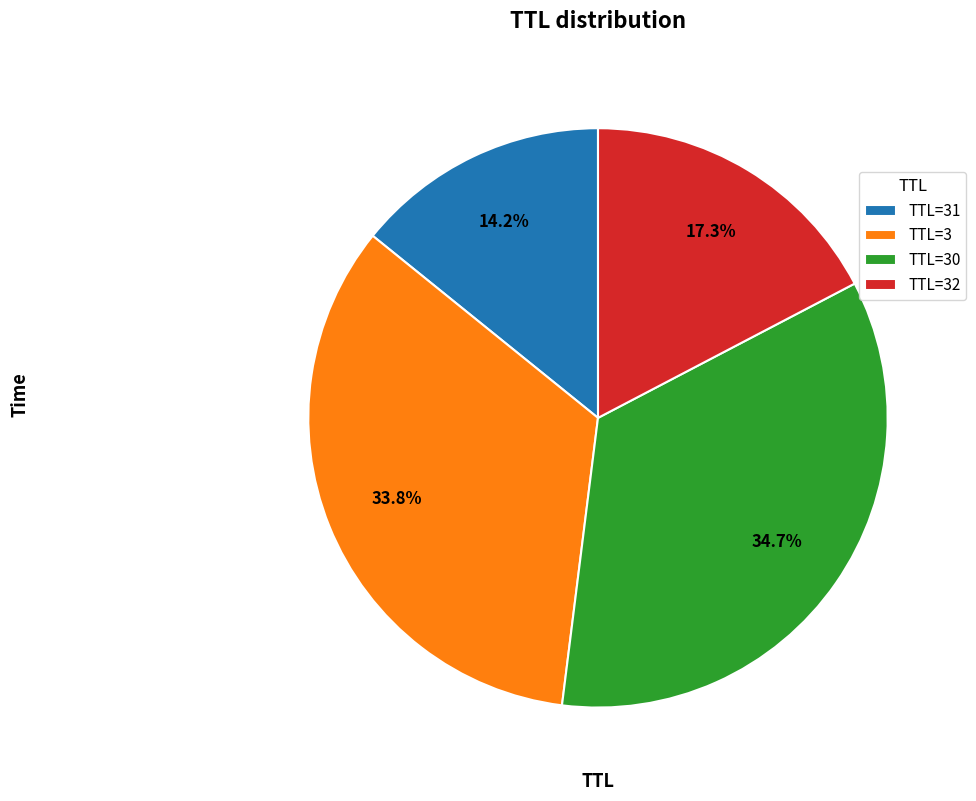

What is the smallest slice in the pie chart?

TTL=31